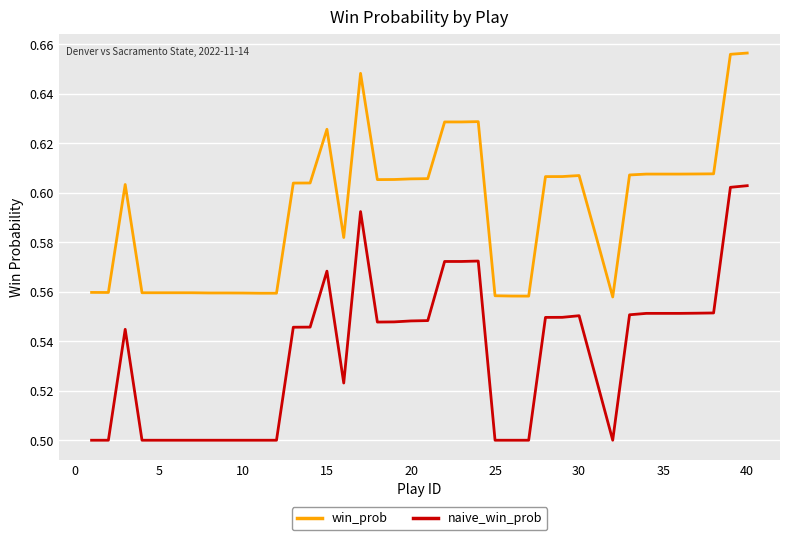

Which series has the largest range (max minus min)?

naive_win_prob